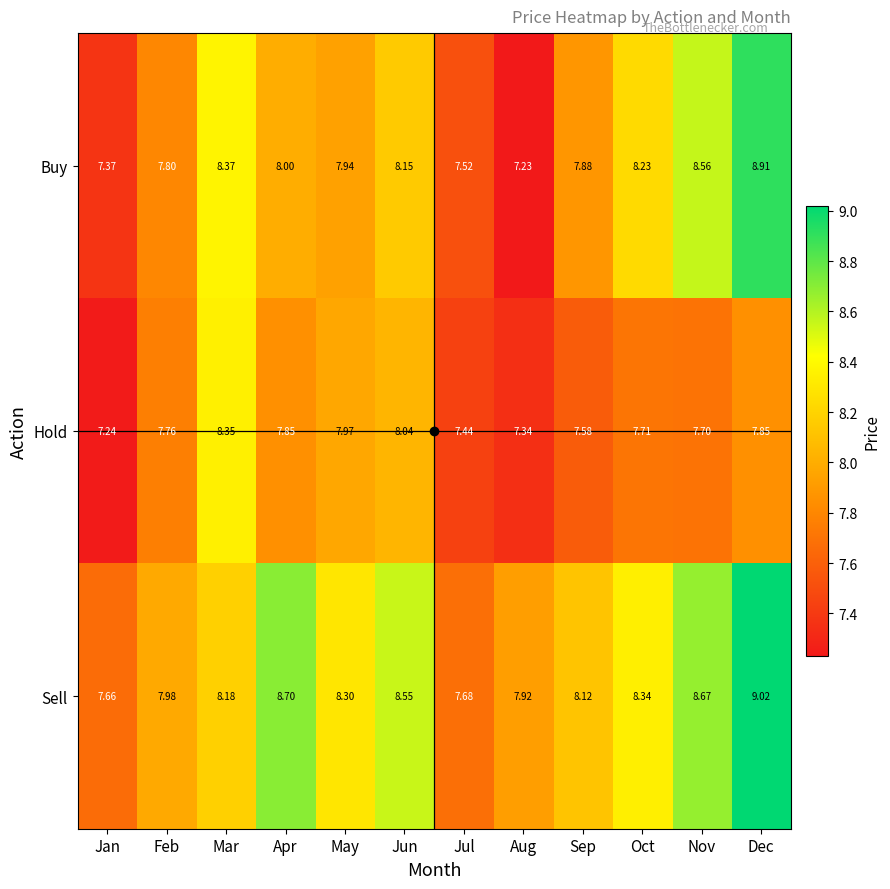

Is the value of Sell at May greater than the value of Hold at May?

Yes